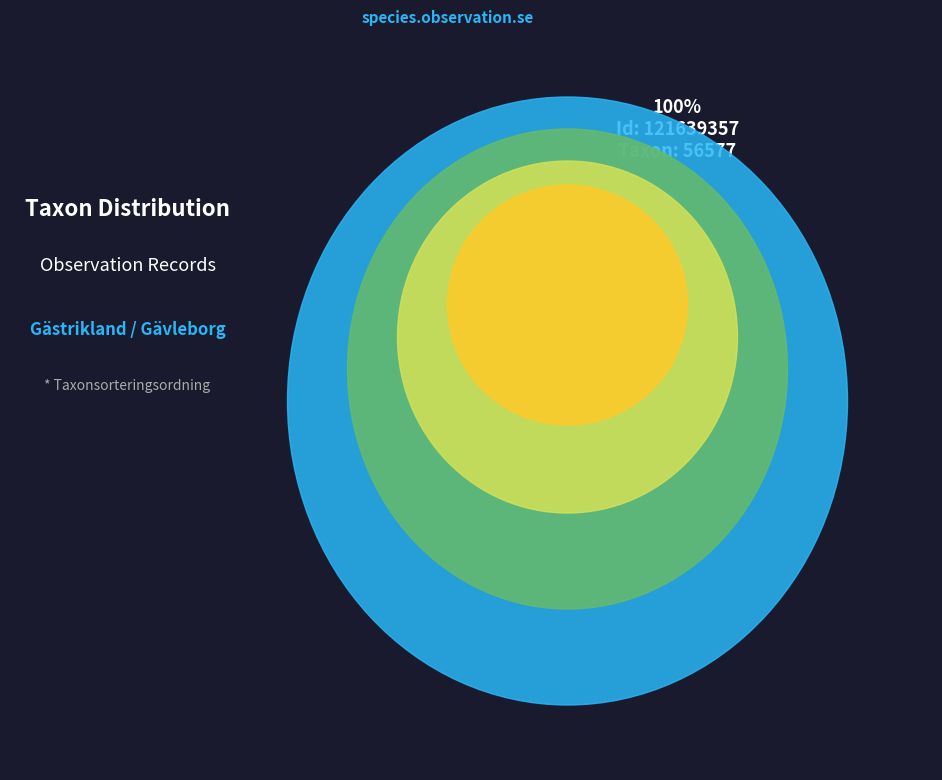

Approximately how many times larger is the value at 121639357 compared to 121639361?

0.7